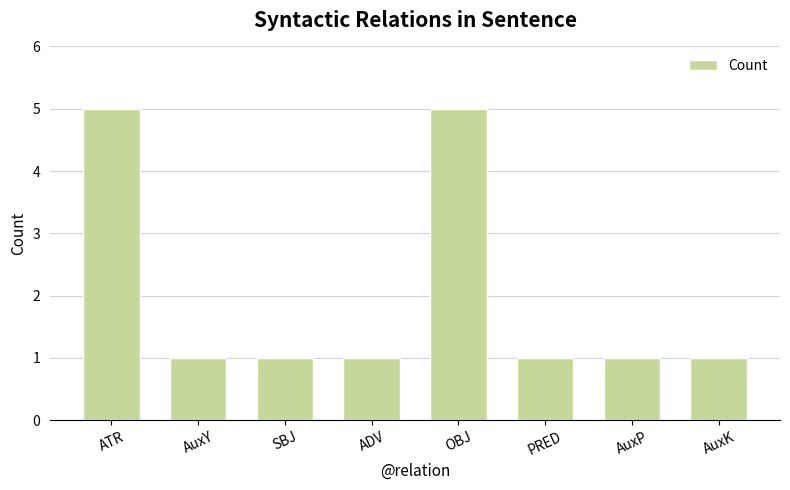

What is the ratio of the value at ADV to the value at OBJ?

0.2